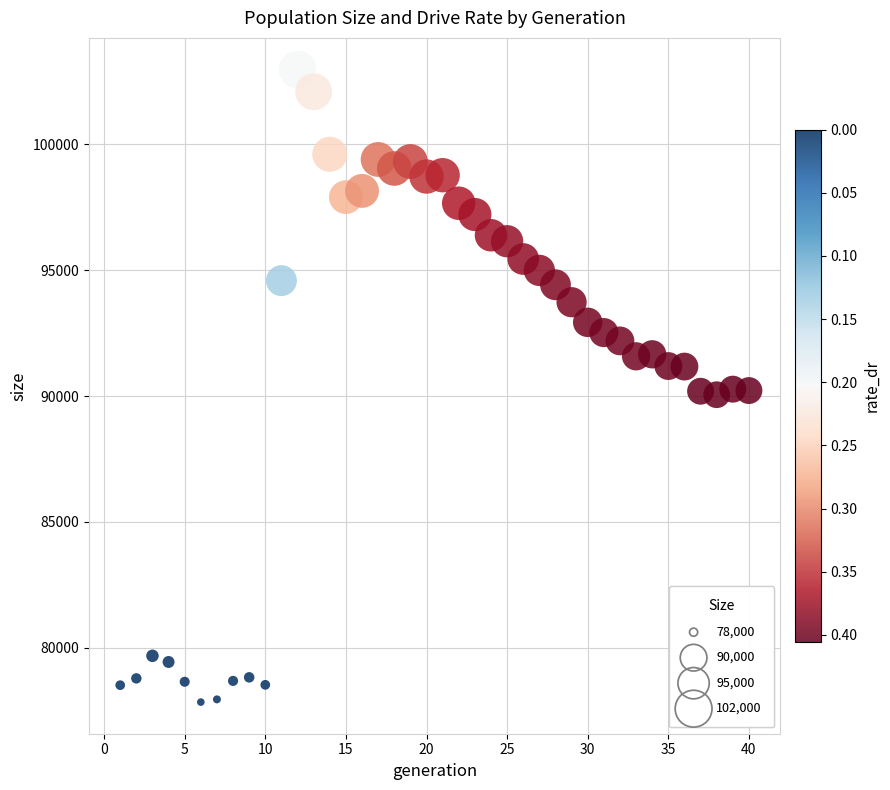

What is the range of Y values (max minus min)?

25121